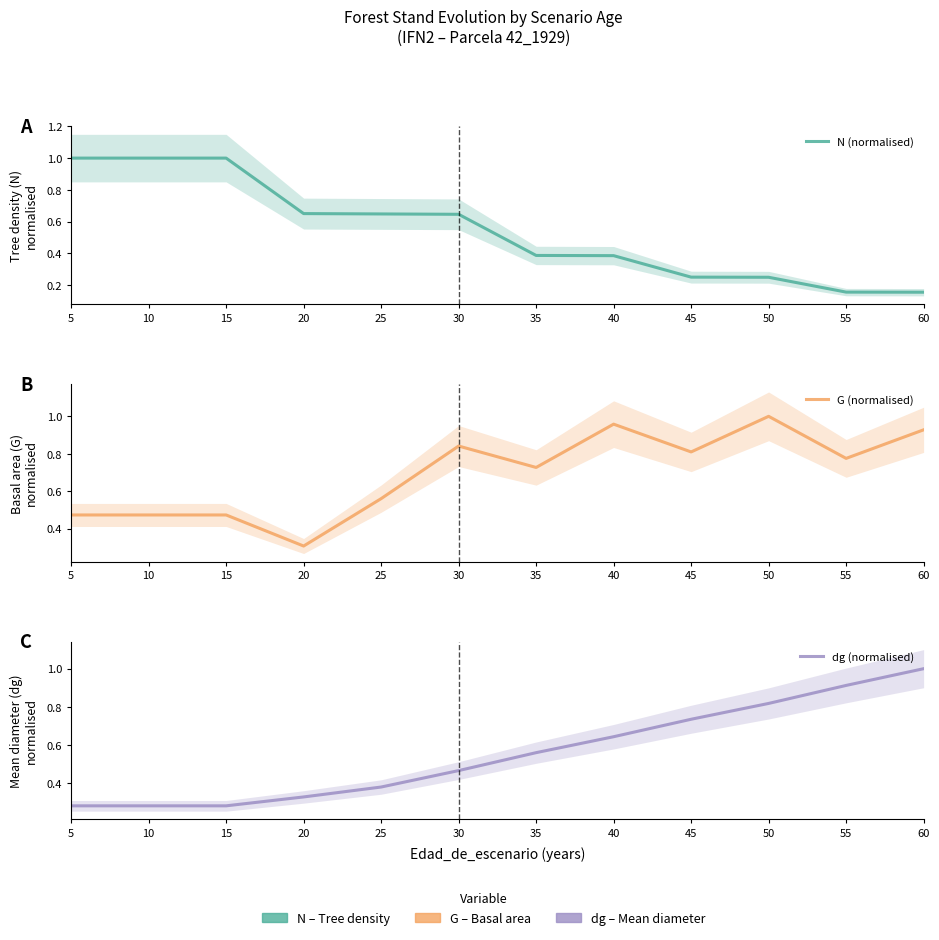

What is the sum of all N (normalised) values?

6.5